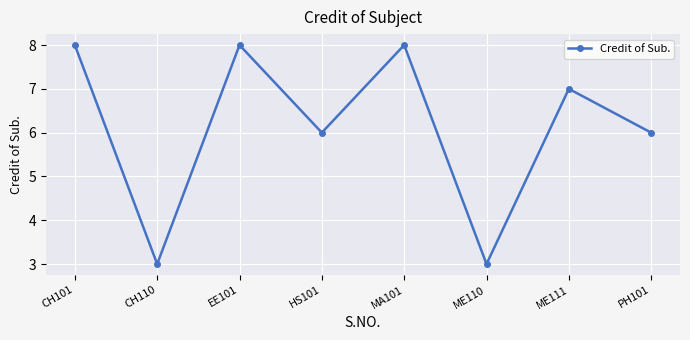

Approximately how many times larger is the value at ME111 compared to HS101?

1.2